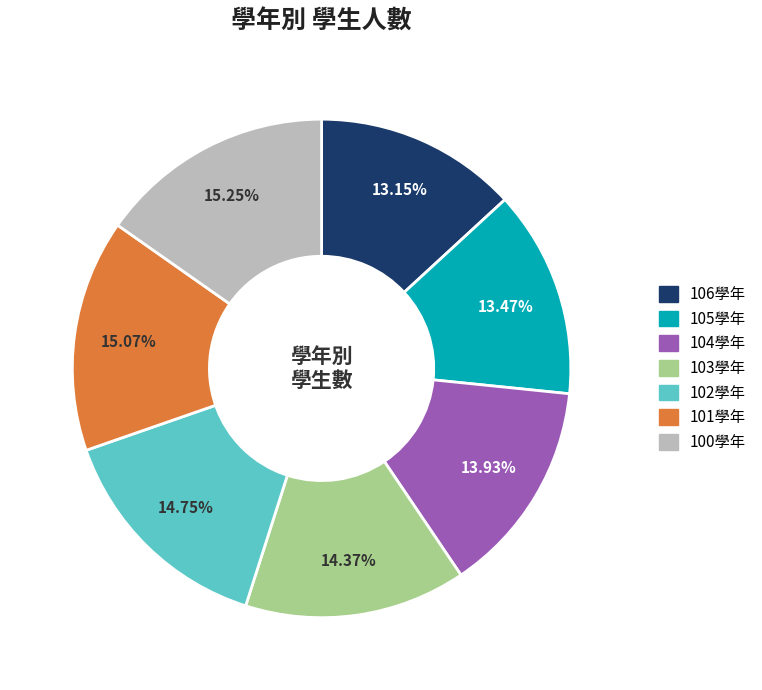

Does 106學年 account for over 50% of the chart?

No